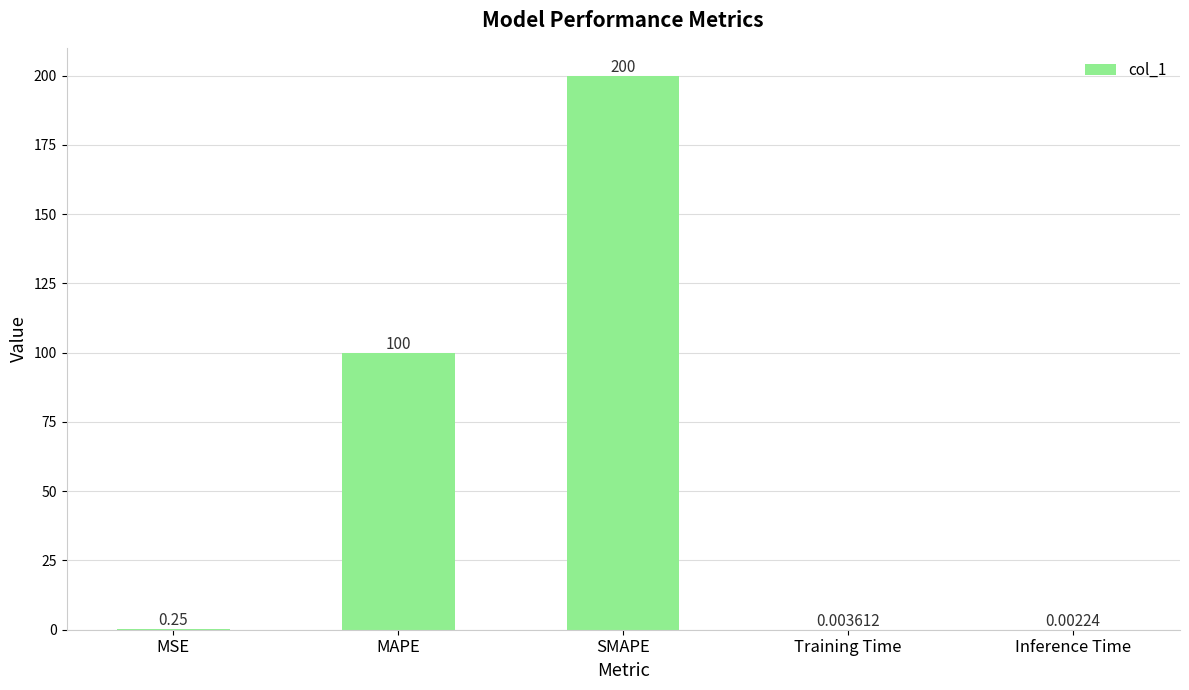

Which category has the highest value across all series?

SMAPE